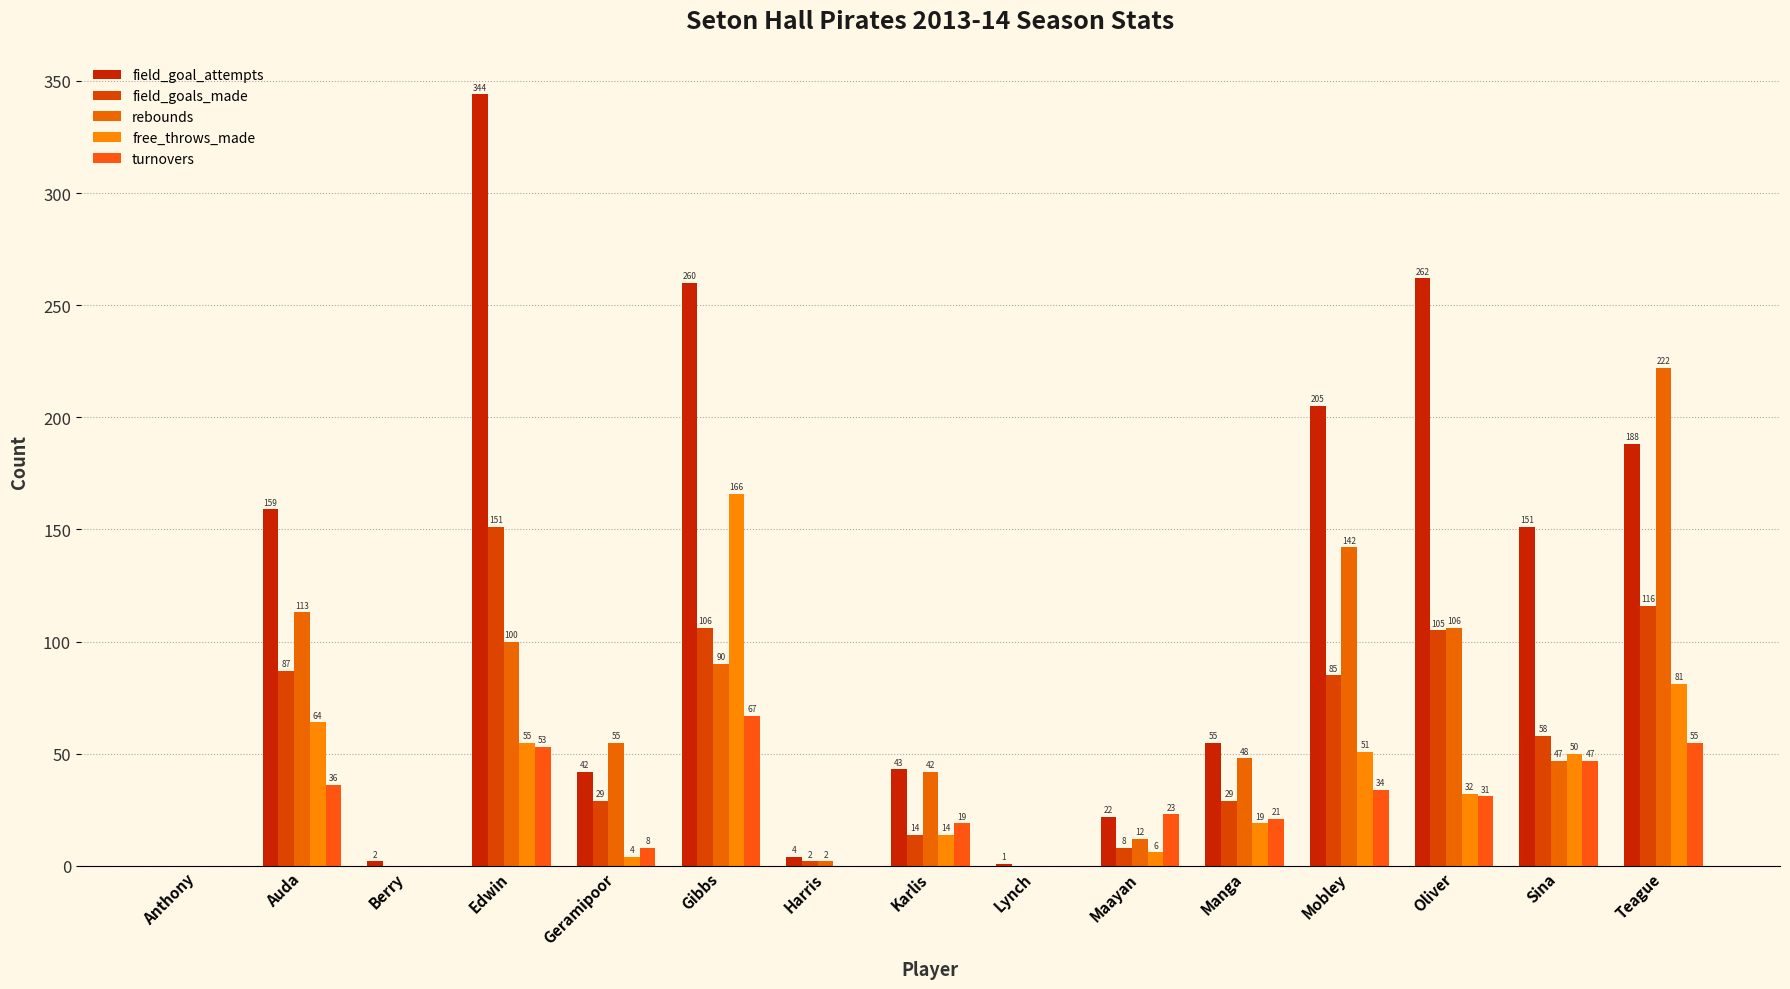

How many categories are shown in the chart?

15